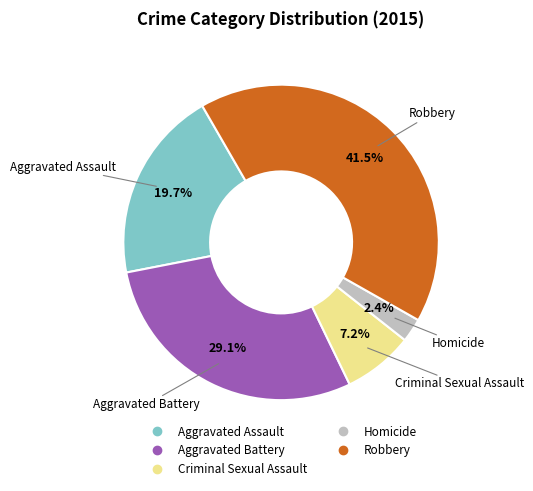

Rank the categories by value from highest to lowest.

Robbery, Aggravated Battery, Aggravated Assault, Criminal Sexual Assault, Homicide